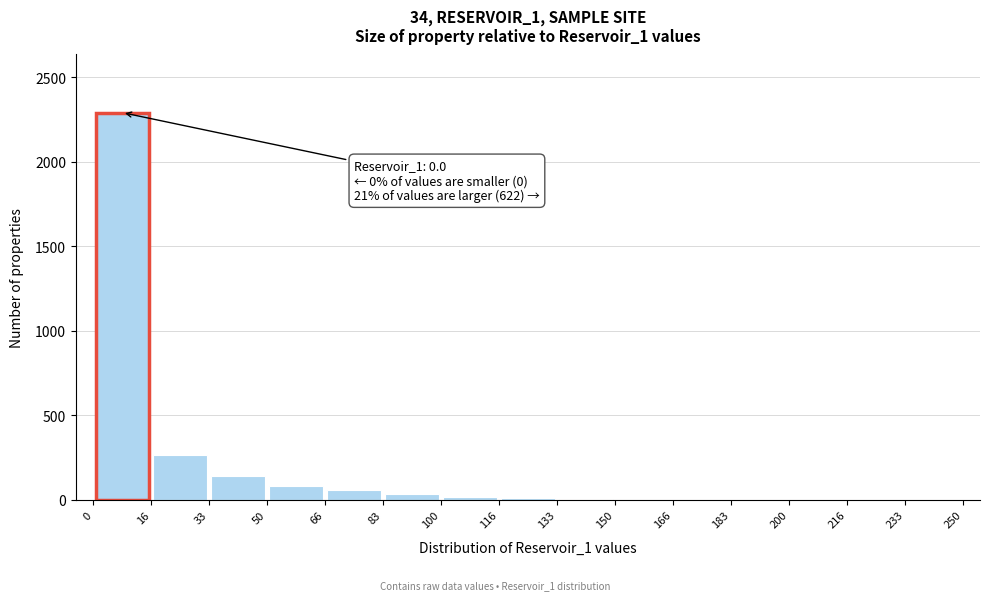

Over which range of the x-axis is the bar tallest?

0 to 16